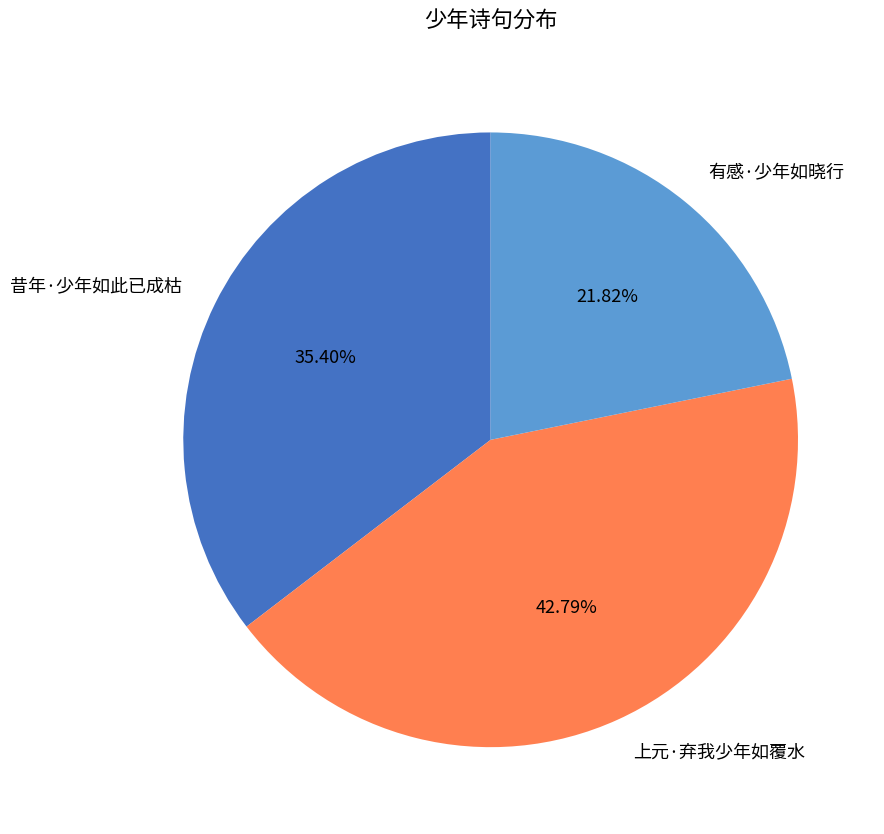

To the nearest percent, what is the difference between the 有感·少年如晓行 and 昔年·少年如此已成枯 slice percentages?

14%